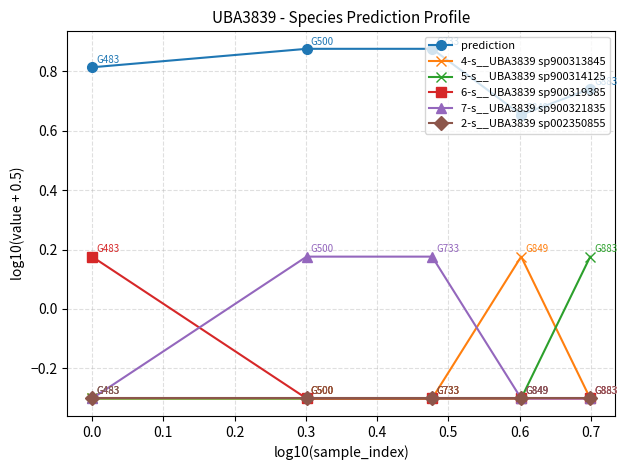

Does the chart display data point markers on the line(s)?

Yes